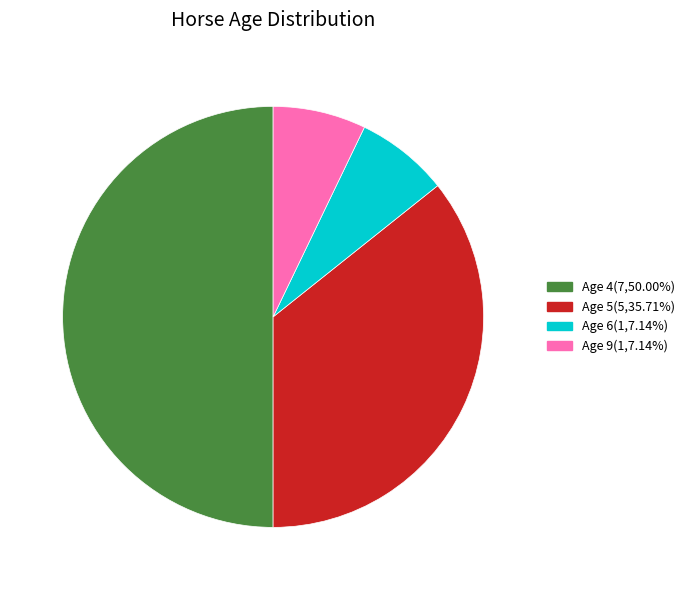

Does Age 5(5,35.71%) represent more than half of the total?

No